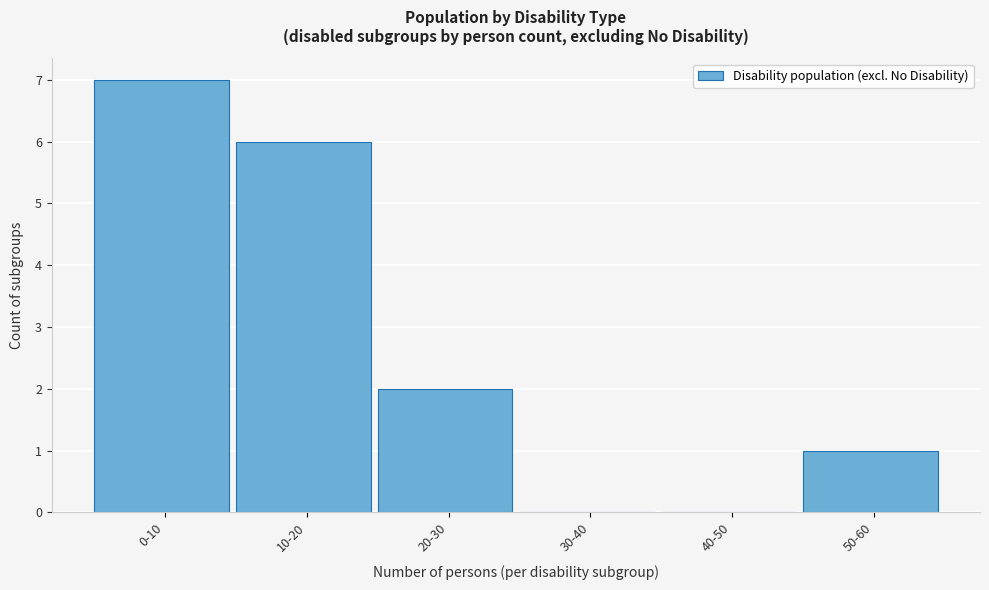

Reading right to left, what are all the values shown in this chart?

50-60=1	40-50=0	30-40=0	20-30=2	10-20=6	0-10=7